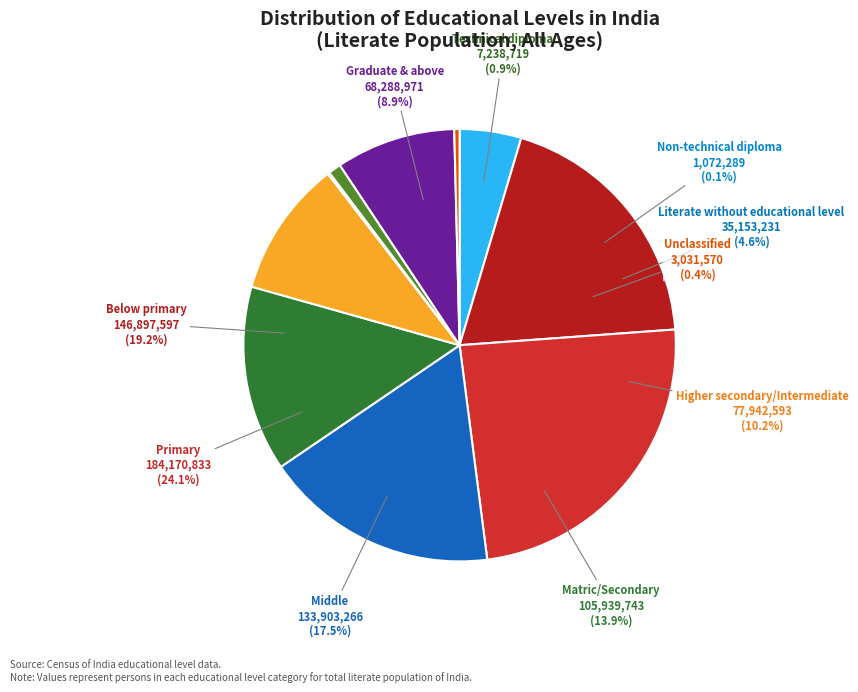

To the nearest percent, what is the difference between the largest and smallest slice percentages?

24%